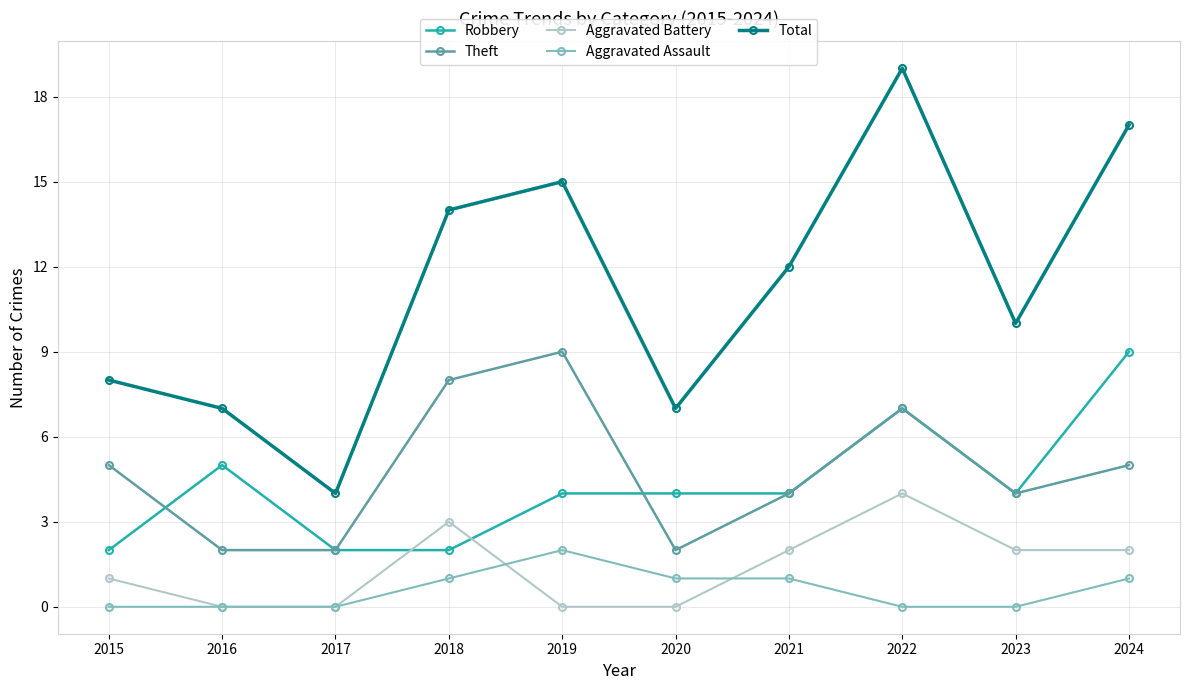

How many Theft values are between 2 and 7?

8